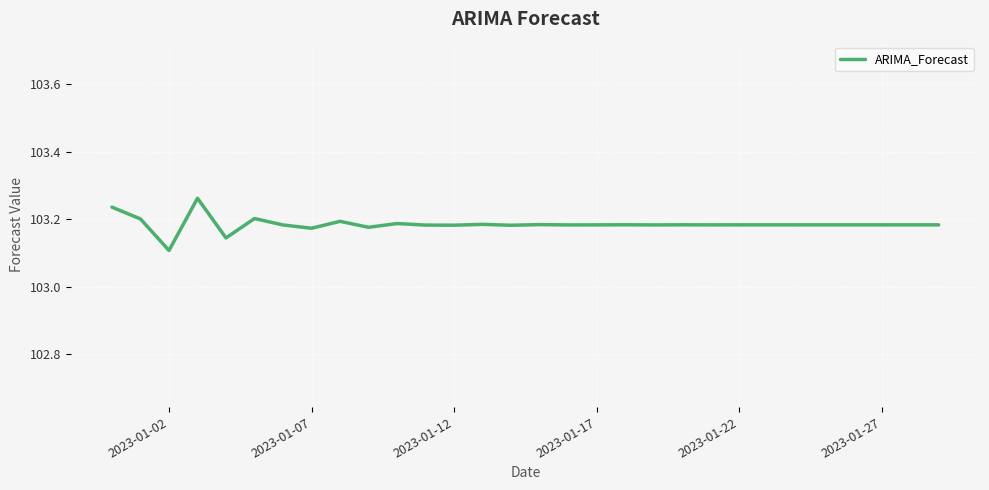

Count the number of data series in this chart.

1